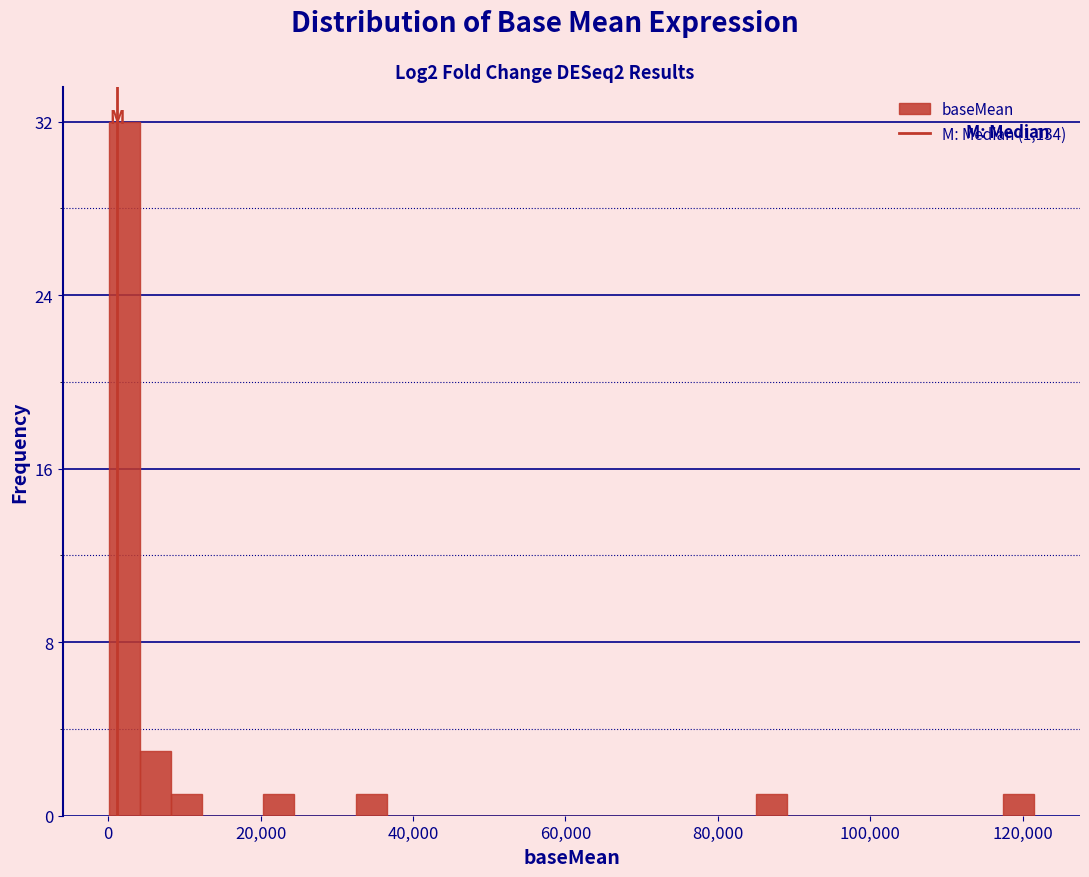

Around what value on the x-axis is the tallest bar? Give the approximate position of its centre, as read against the axis.

2000